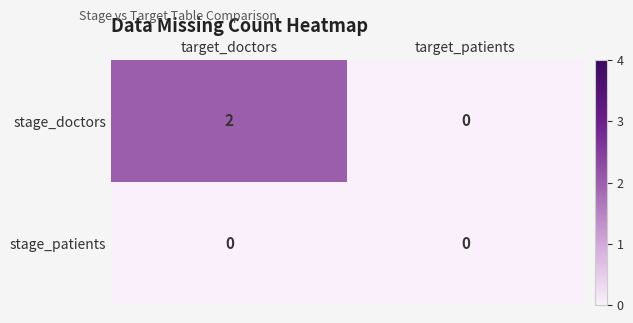

Rank the series by their average value, from highest to lowest.

stage_doctors, stage_patients